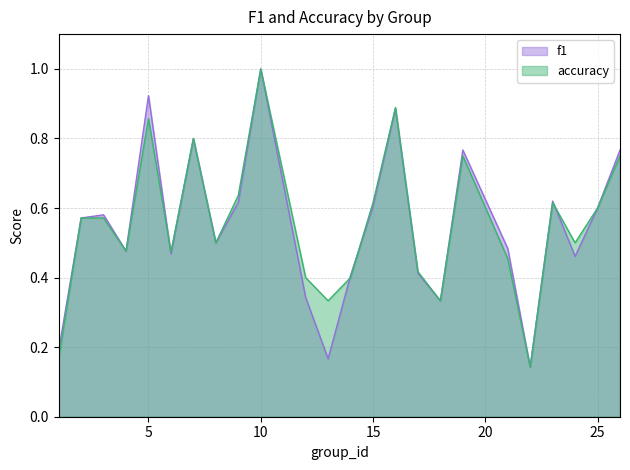

What is the value of the f1 point at the 8th from the left?

0.5